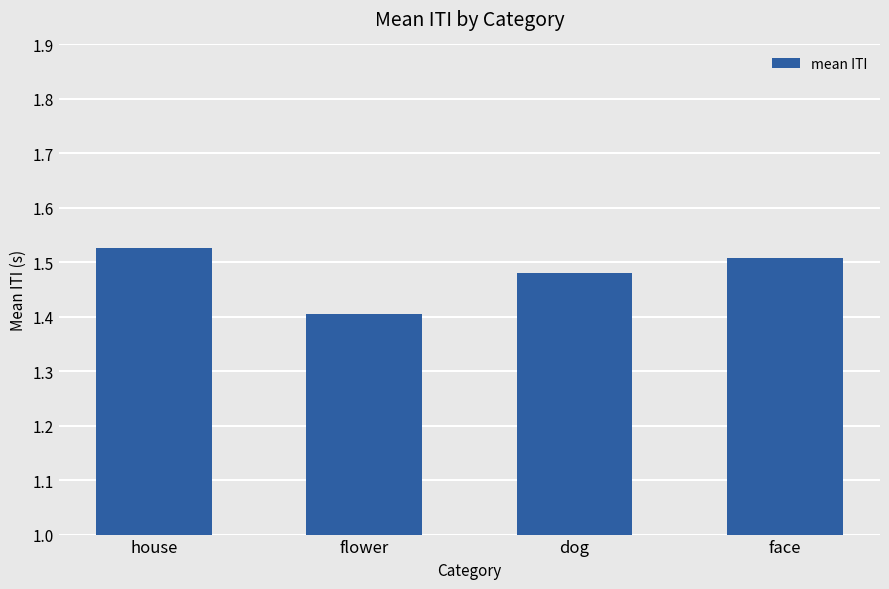

Count the values in the range 1 to 2.

4